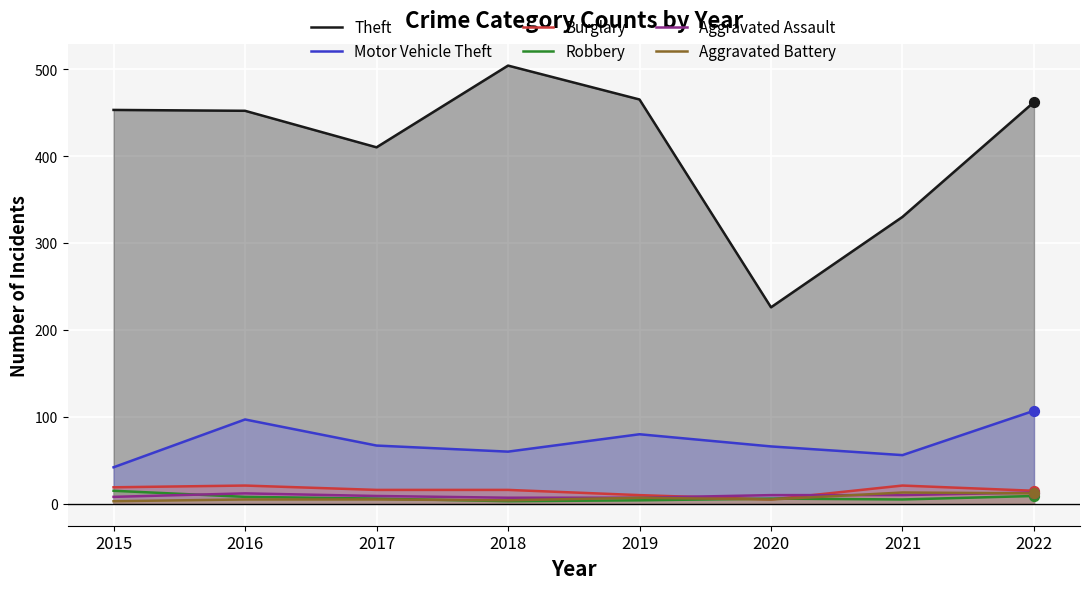

Is the value of Aggravated Battery at 2017 greater than the value of Robbery at 2022?

No